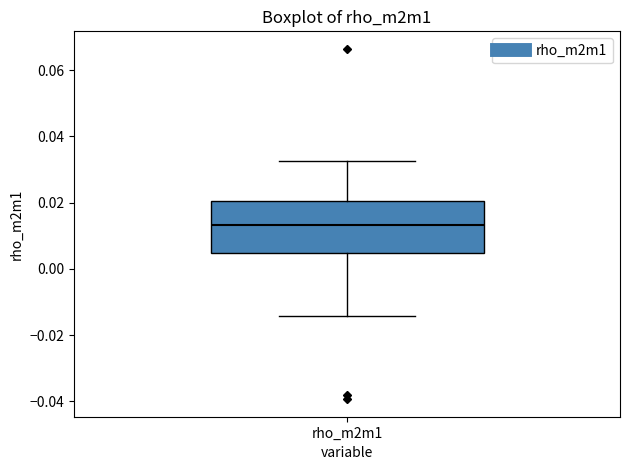

Read this box plot against the y-axis: the position of the median line, the range covered by the box, and the ends of both whiskers. The values are not printed on the chart, so give them approximately, as read against the axis.

median 0.014, box 0.004 to 0.020, whiskers -0.014 to 0.032